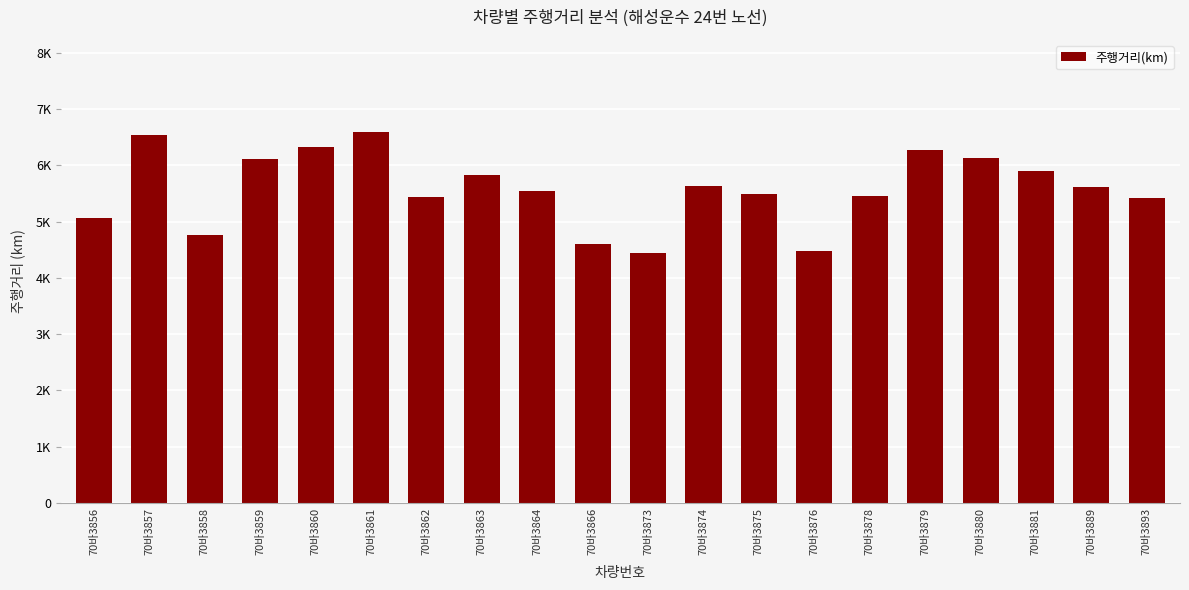

The chart shows a value of 7832.5 at 70바3878. True or false?

False